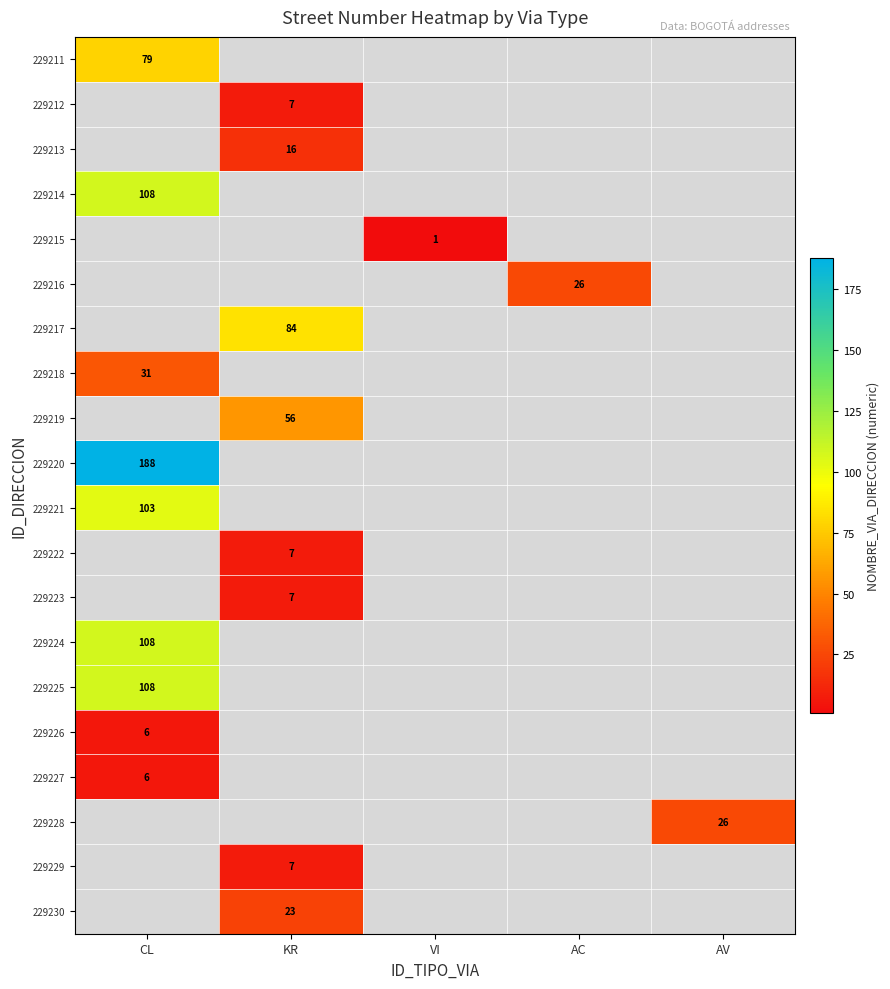

The value of 229220 at CL is 273. True or false?

False